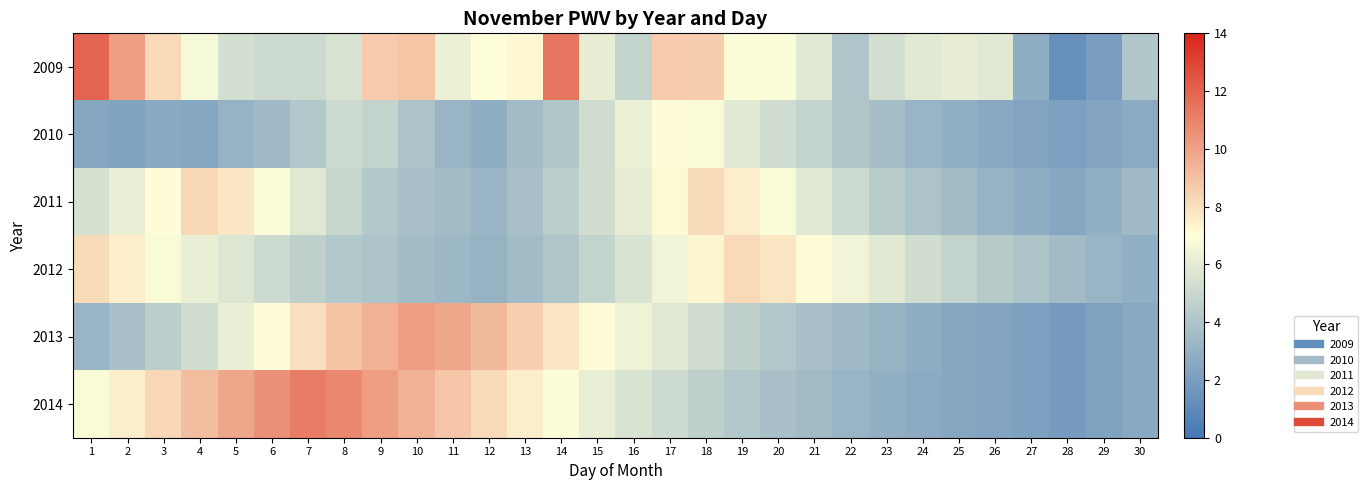

How many categories are shown in the chart?

30